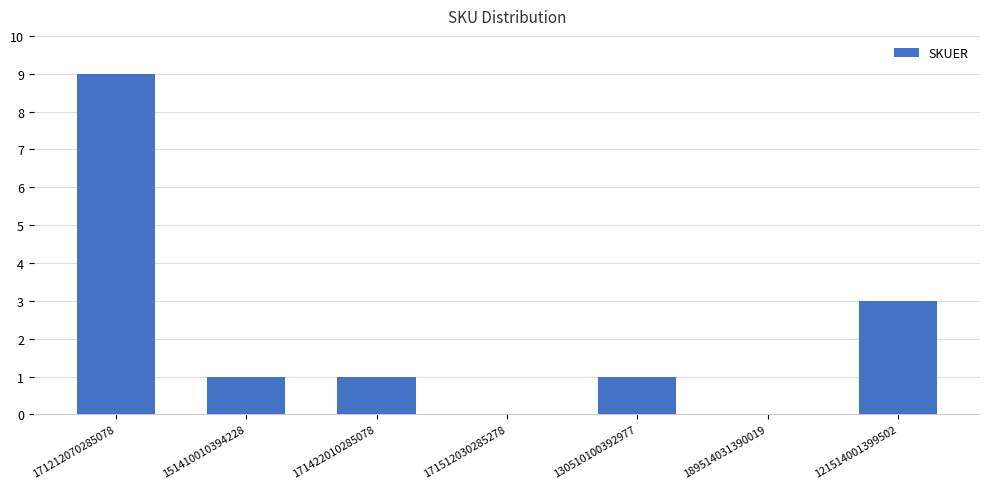

What is the sum of all values?

15